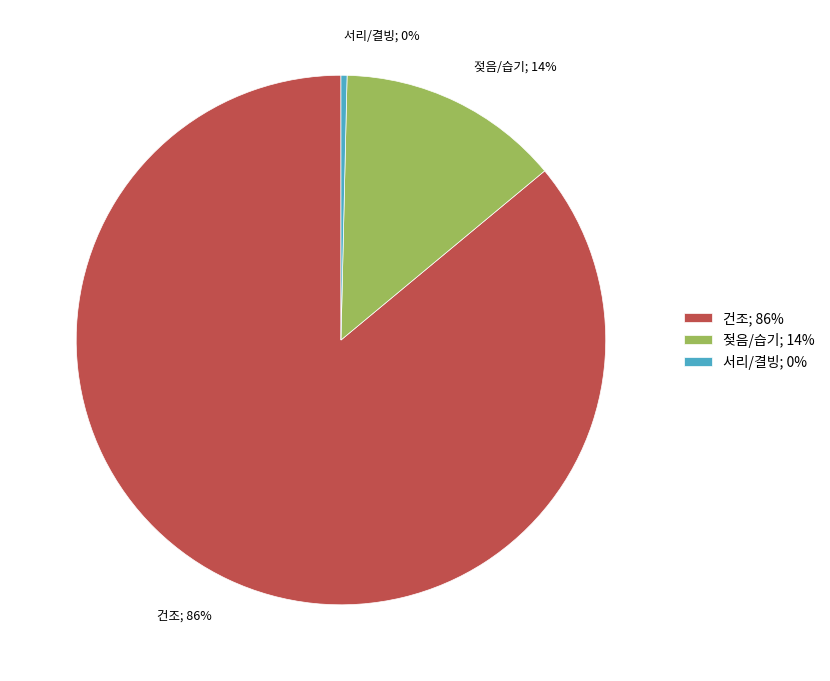

To the nearest percent, what is the combined percentage of 젖음/습기 and 건조?

100%